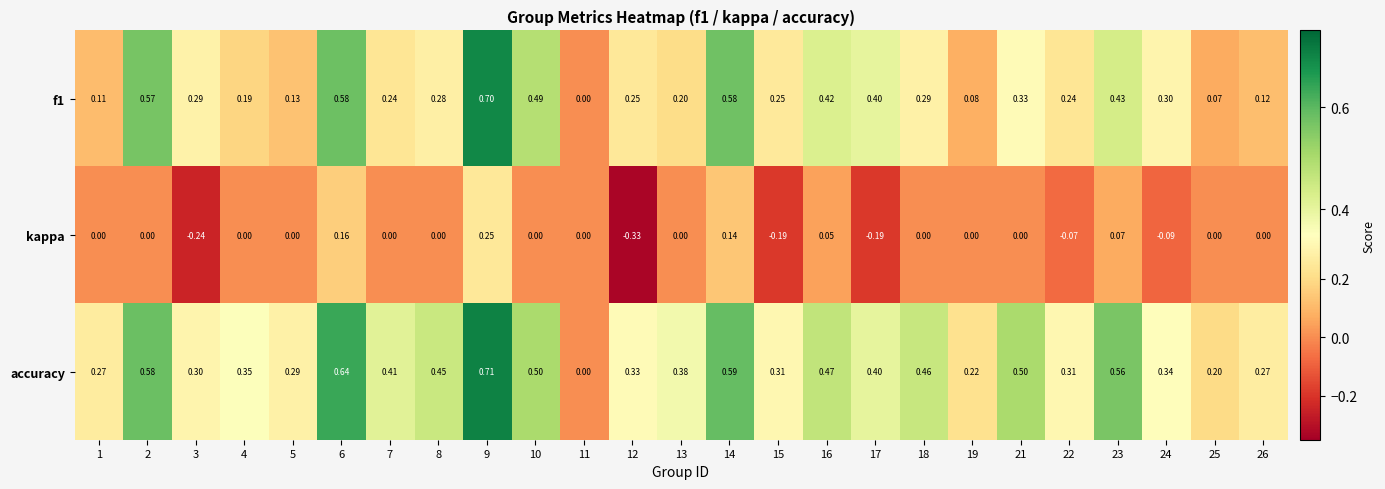

Between 7 and 22, which series saw the biggest shift?

accuracy